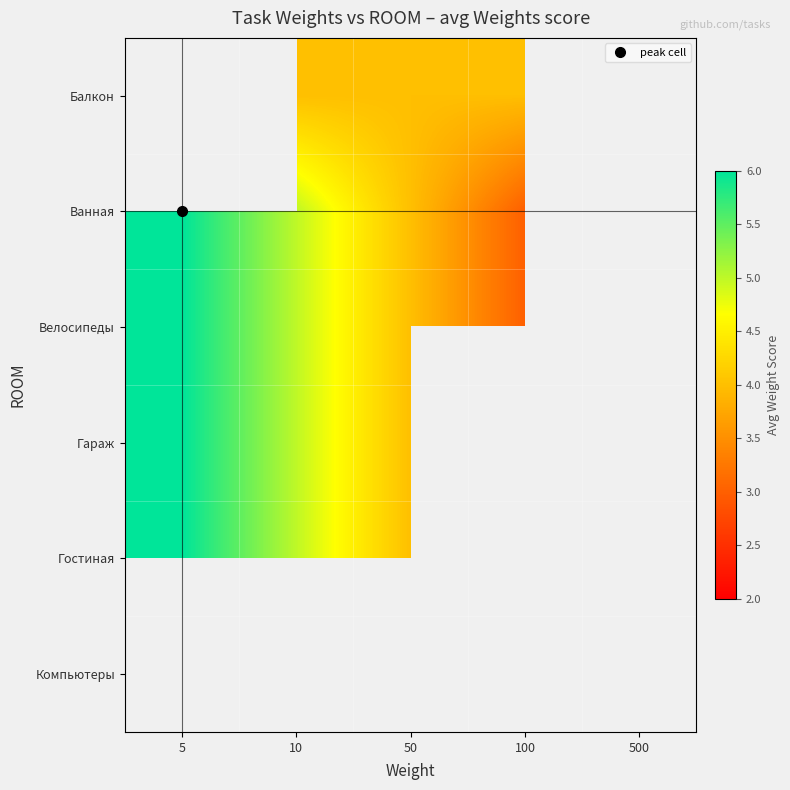

At which label is Гараж closest to 5?

10